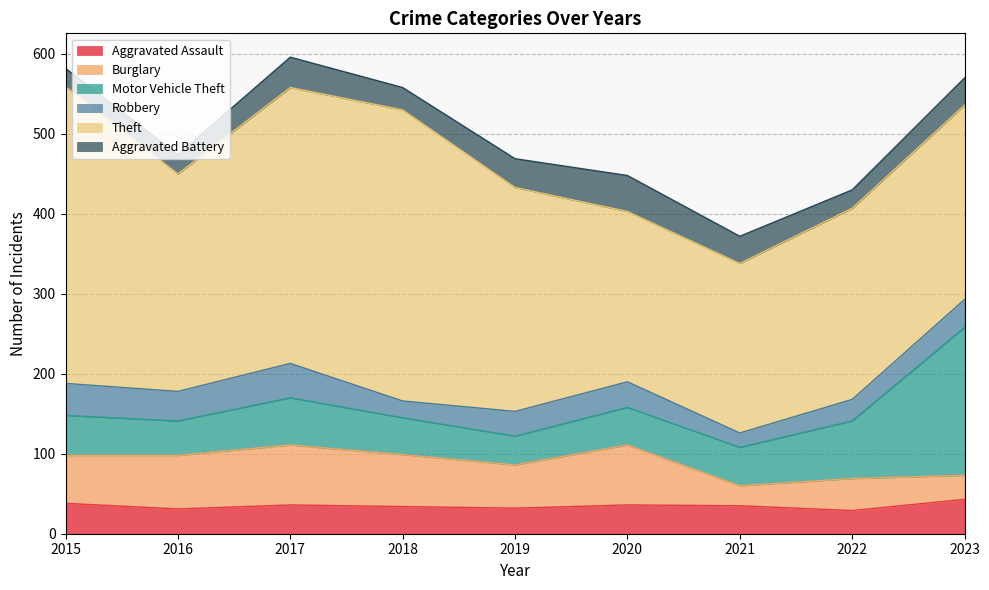

What is the sum of the Robbery values at 2020 and 2019?

63